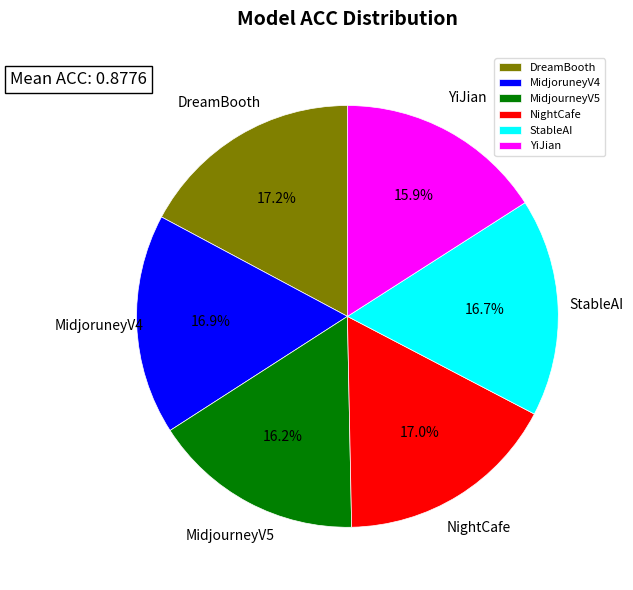

What percentage is the StableAI slice, to the nearest percent?

17%